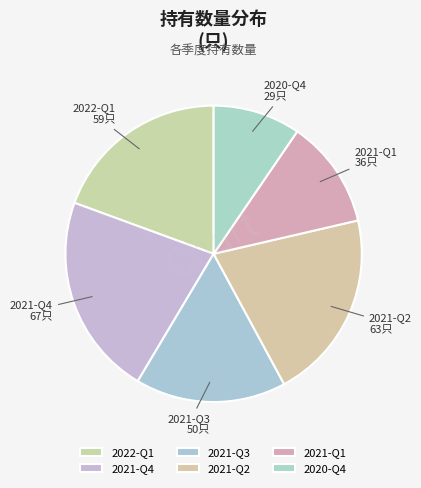

Which slice is the smallest?

2020-Q4